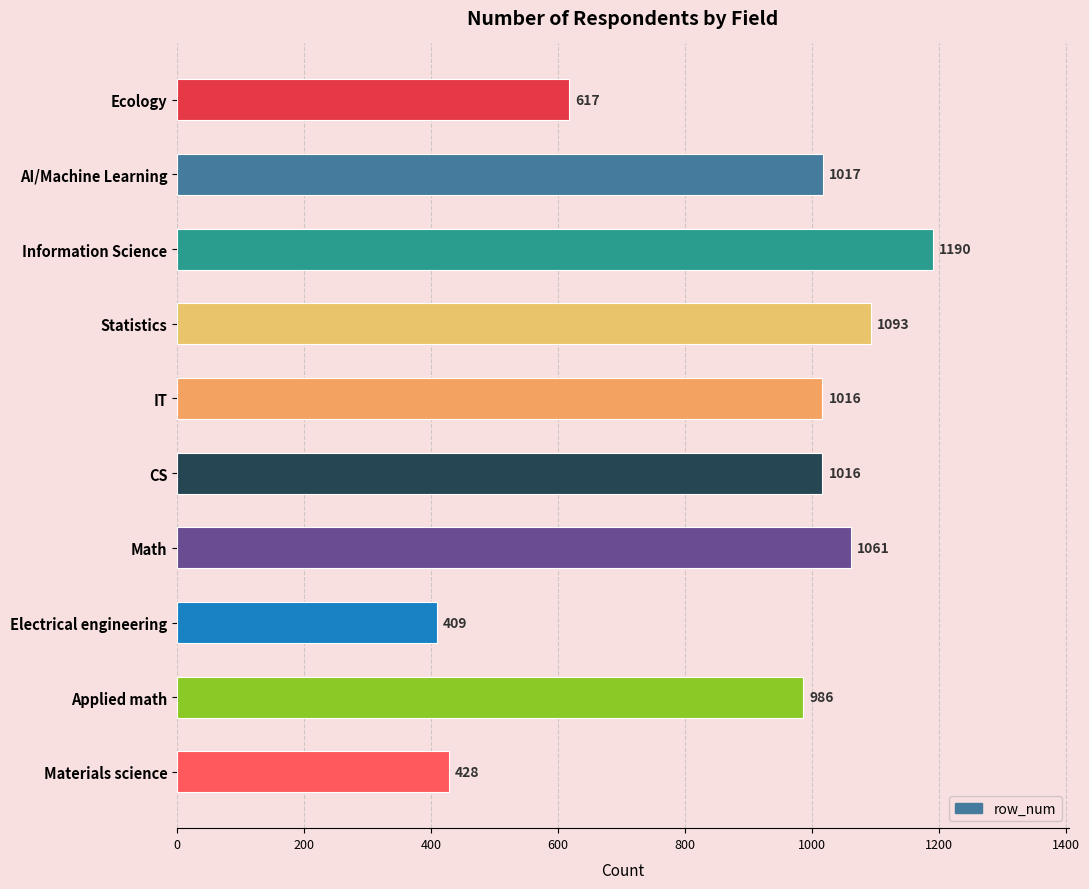

Reading top to bottom, transcribe all the data shown in this chart.

617	1017	1190	1093	1016	1016	1061	409	986	428